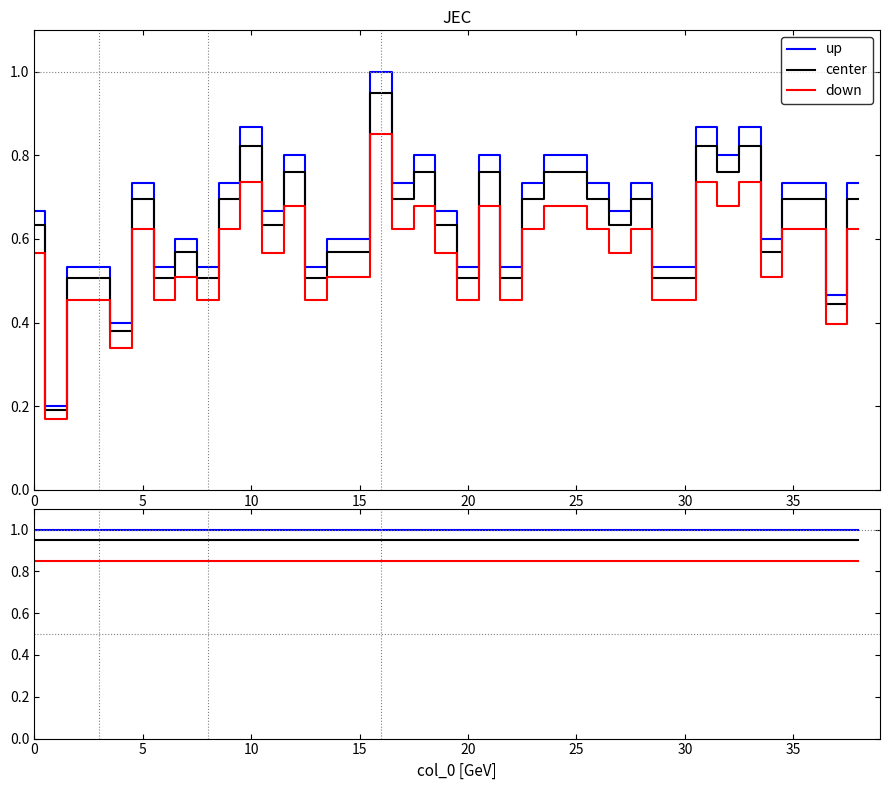

Is the value of down at 22 greater than the value of center at 32?

No